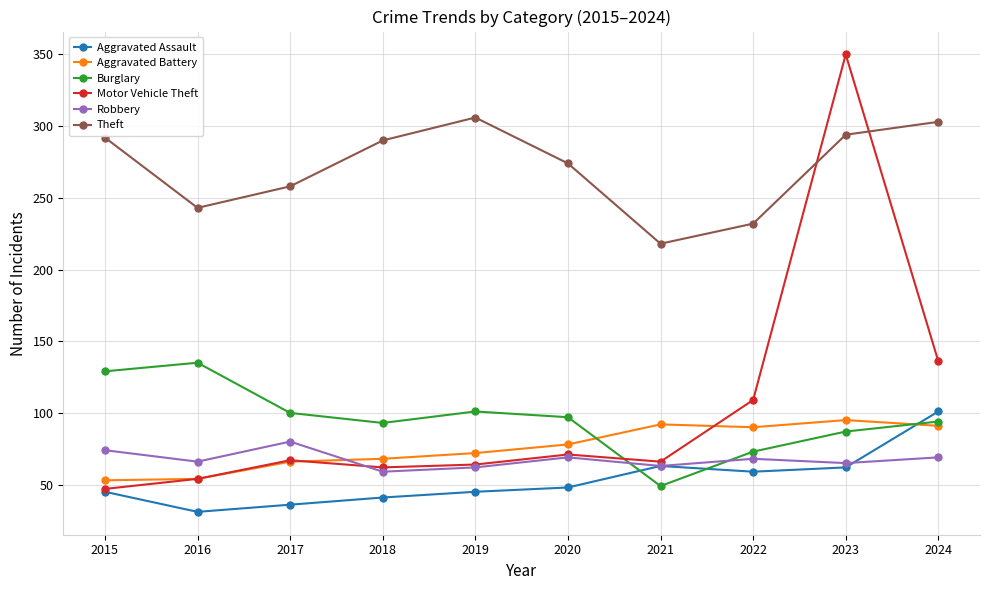

How many interior local peaks does the Motor Vehicle Theft series have?

3